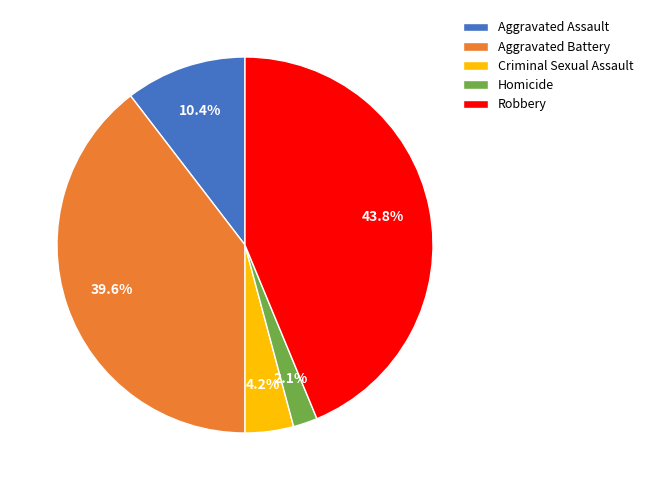

Does Criminal Sexual Assault account for over 50% of the chart?

No